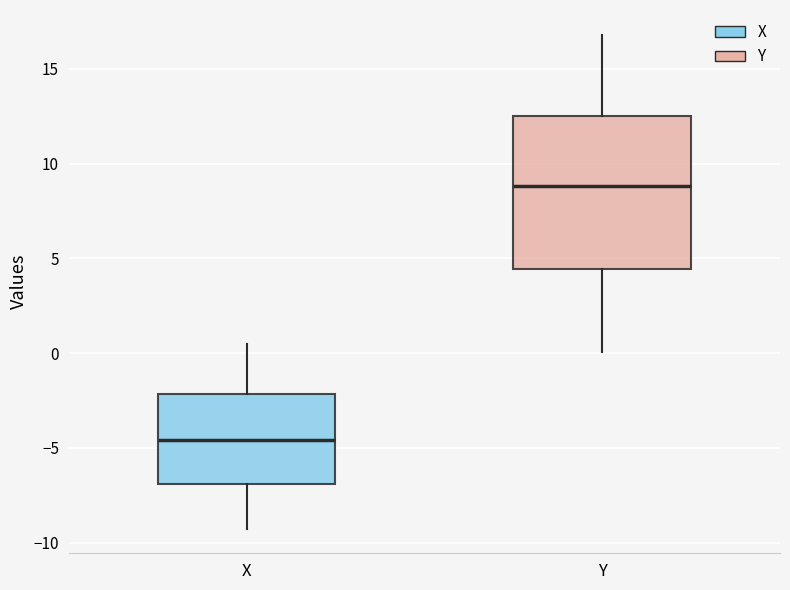

Where is the lower edge of the box for Y on the y-axis? The values are not printed on the chart, so give them approximately, as read against the axis.

4.5